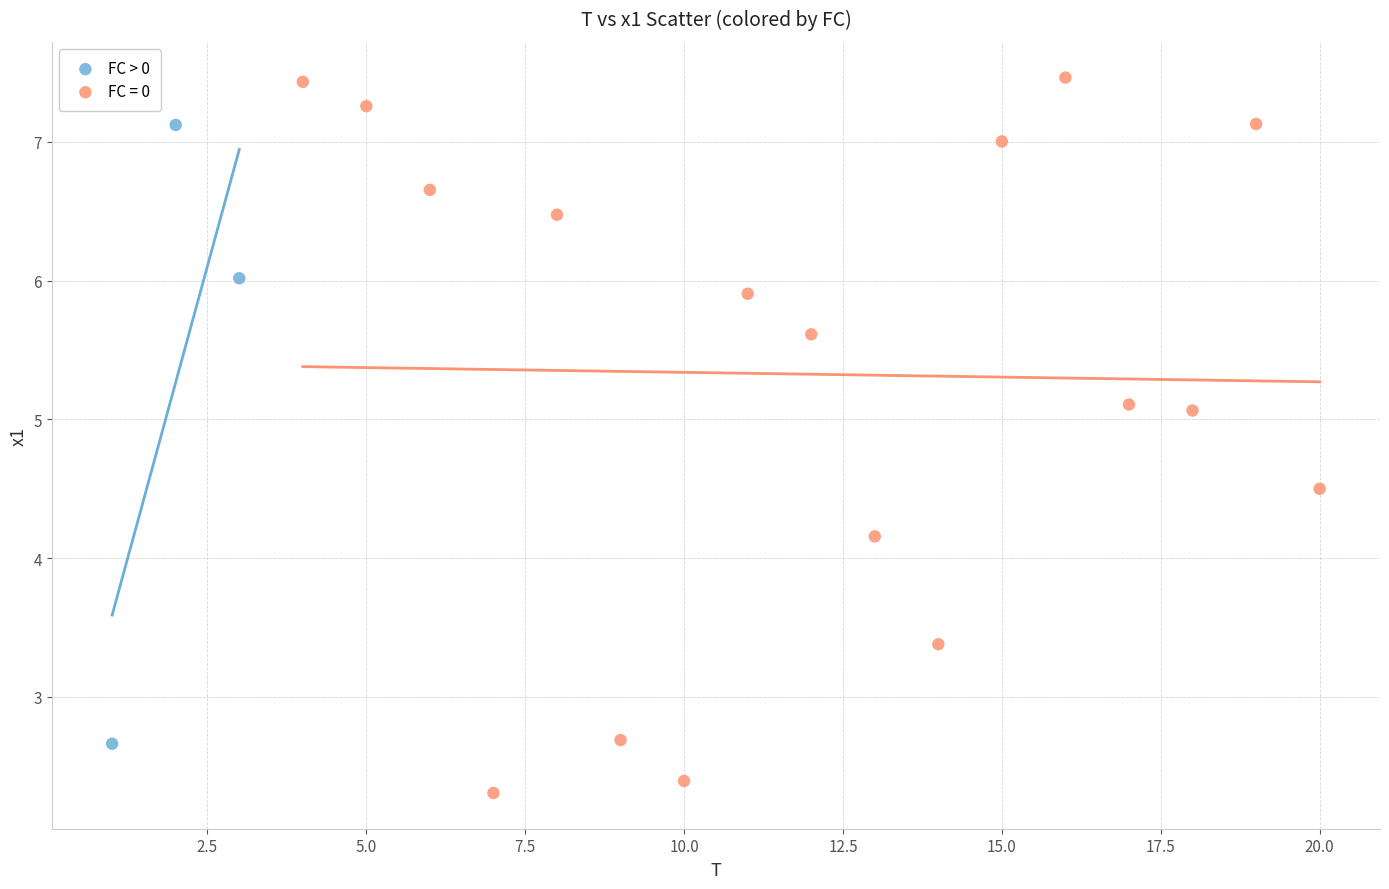

Which series reaches the minimum Y coordinate?

FC = 0